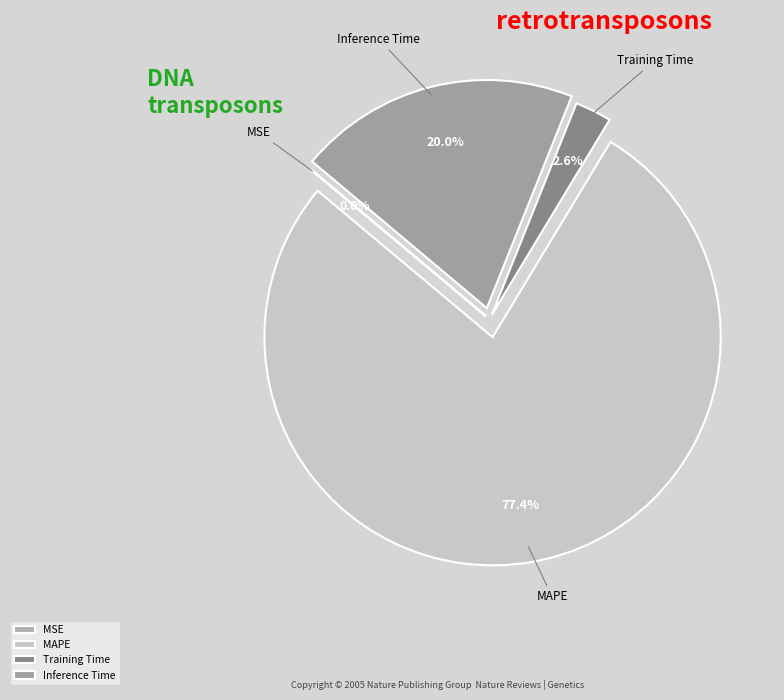

To the nearest percent, what is the difference between the largest and smallest slice percentages?

77%